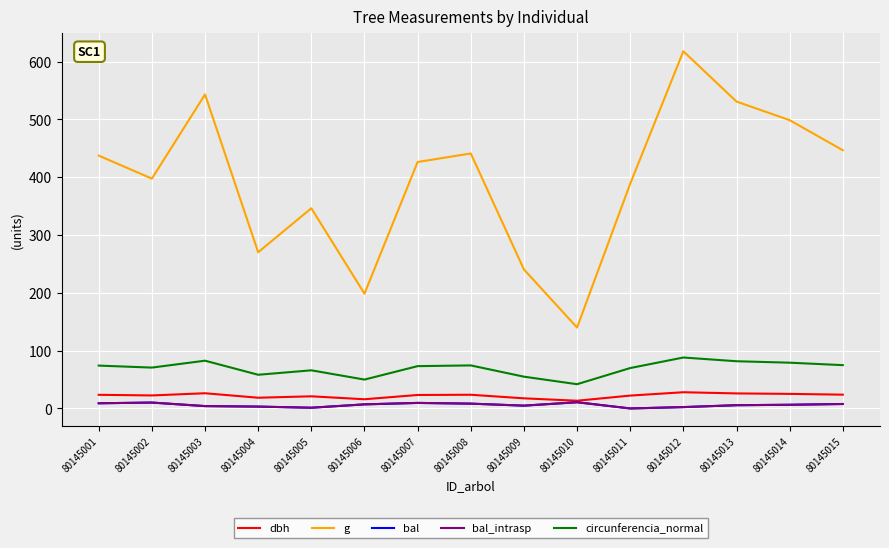

True or false: bal_intrasp and g intersect in this chart.

False